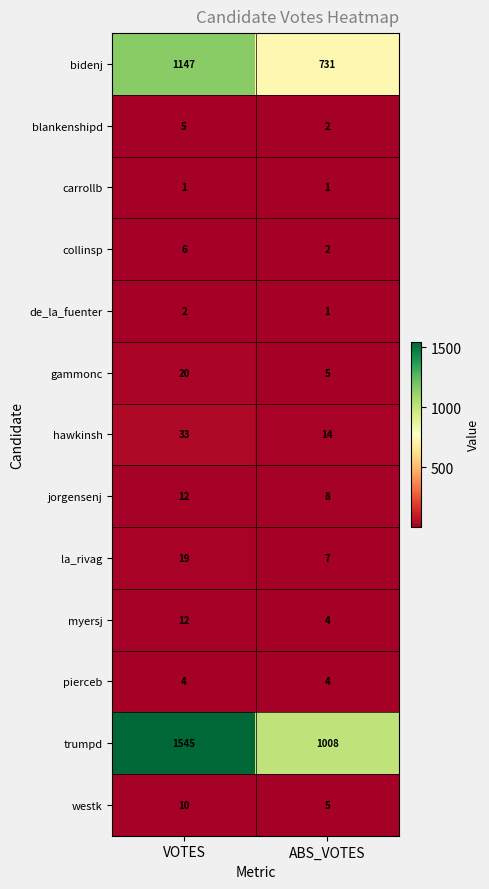

Reading left to right, extract all data points from this chart.

bidenj: 1147	731
blankenshipd: 5	2
carrollb: 1	1
collinsp: 6	2
de_la_fuenter: 2	1
gammonc: 20	5
hawkinsh: 33	14
jorgensenj: 12	8
la_rivag: 19	7
myersj: 12	4
pierceb: 4	4
trumpd: 1545	1008
westk: 10	5